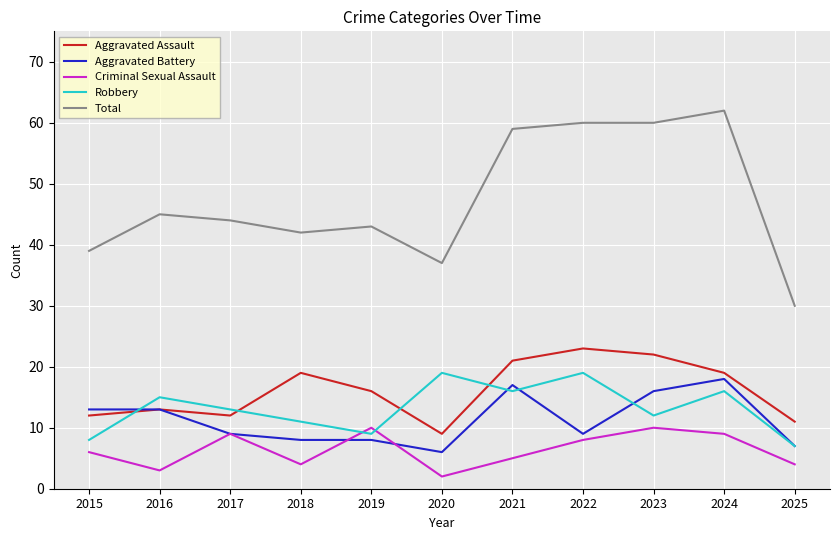

Which series has the largest total across all categories?

Total